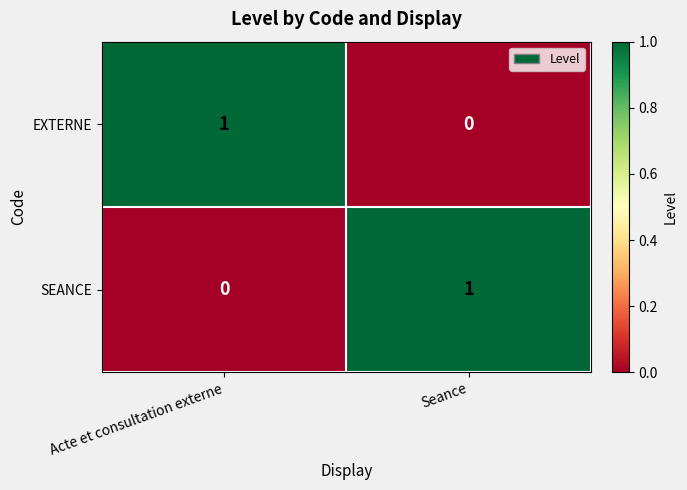

The value of SEANCE at Seance is 0. True or false?

False